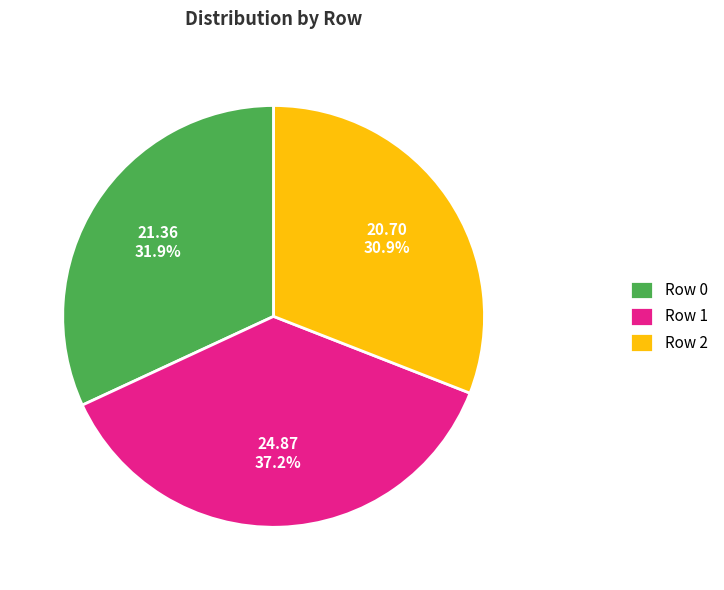

Between Row 1 and Row 0, which is larger?

Row 1